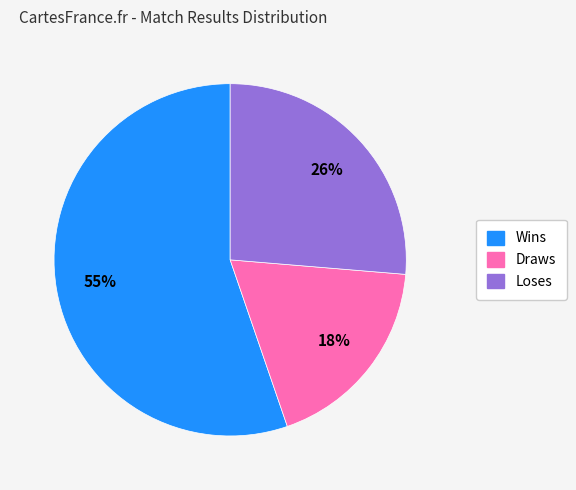

Which has a higher value, Wins or Loses?

Wins